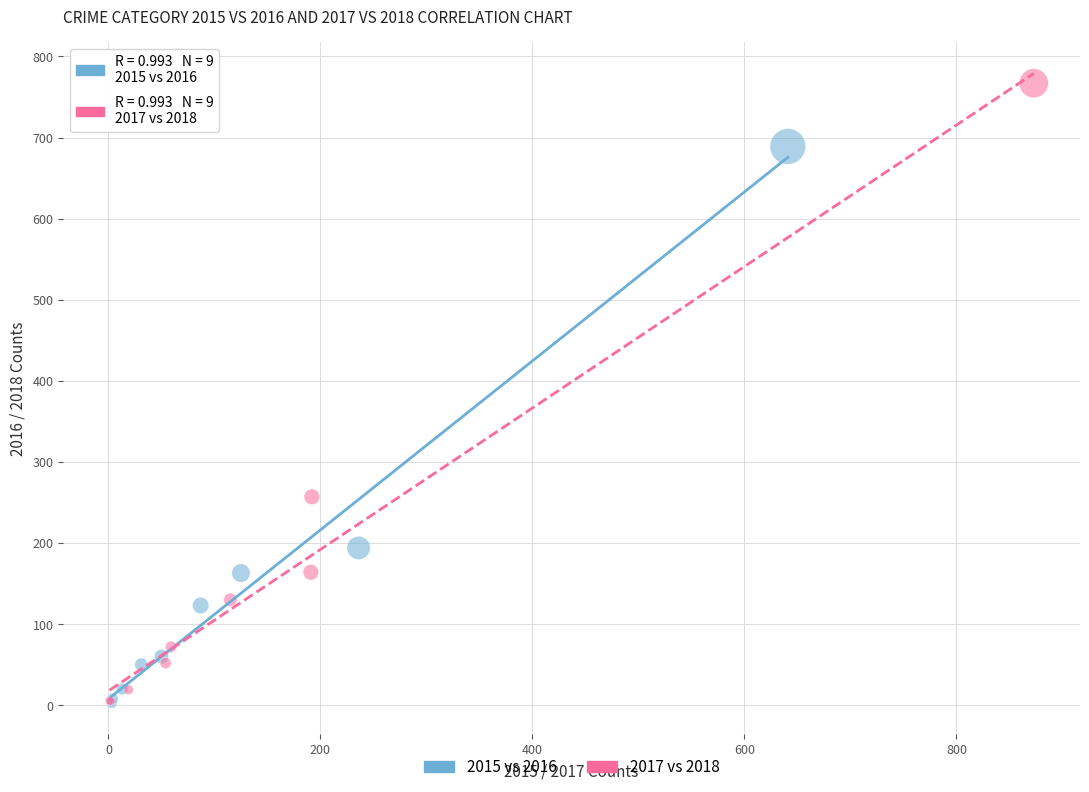

Which series reaches the maximum Y coordinate?

2017 vs 2018